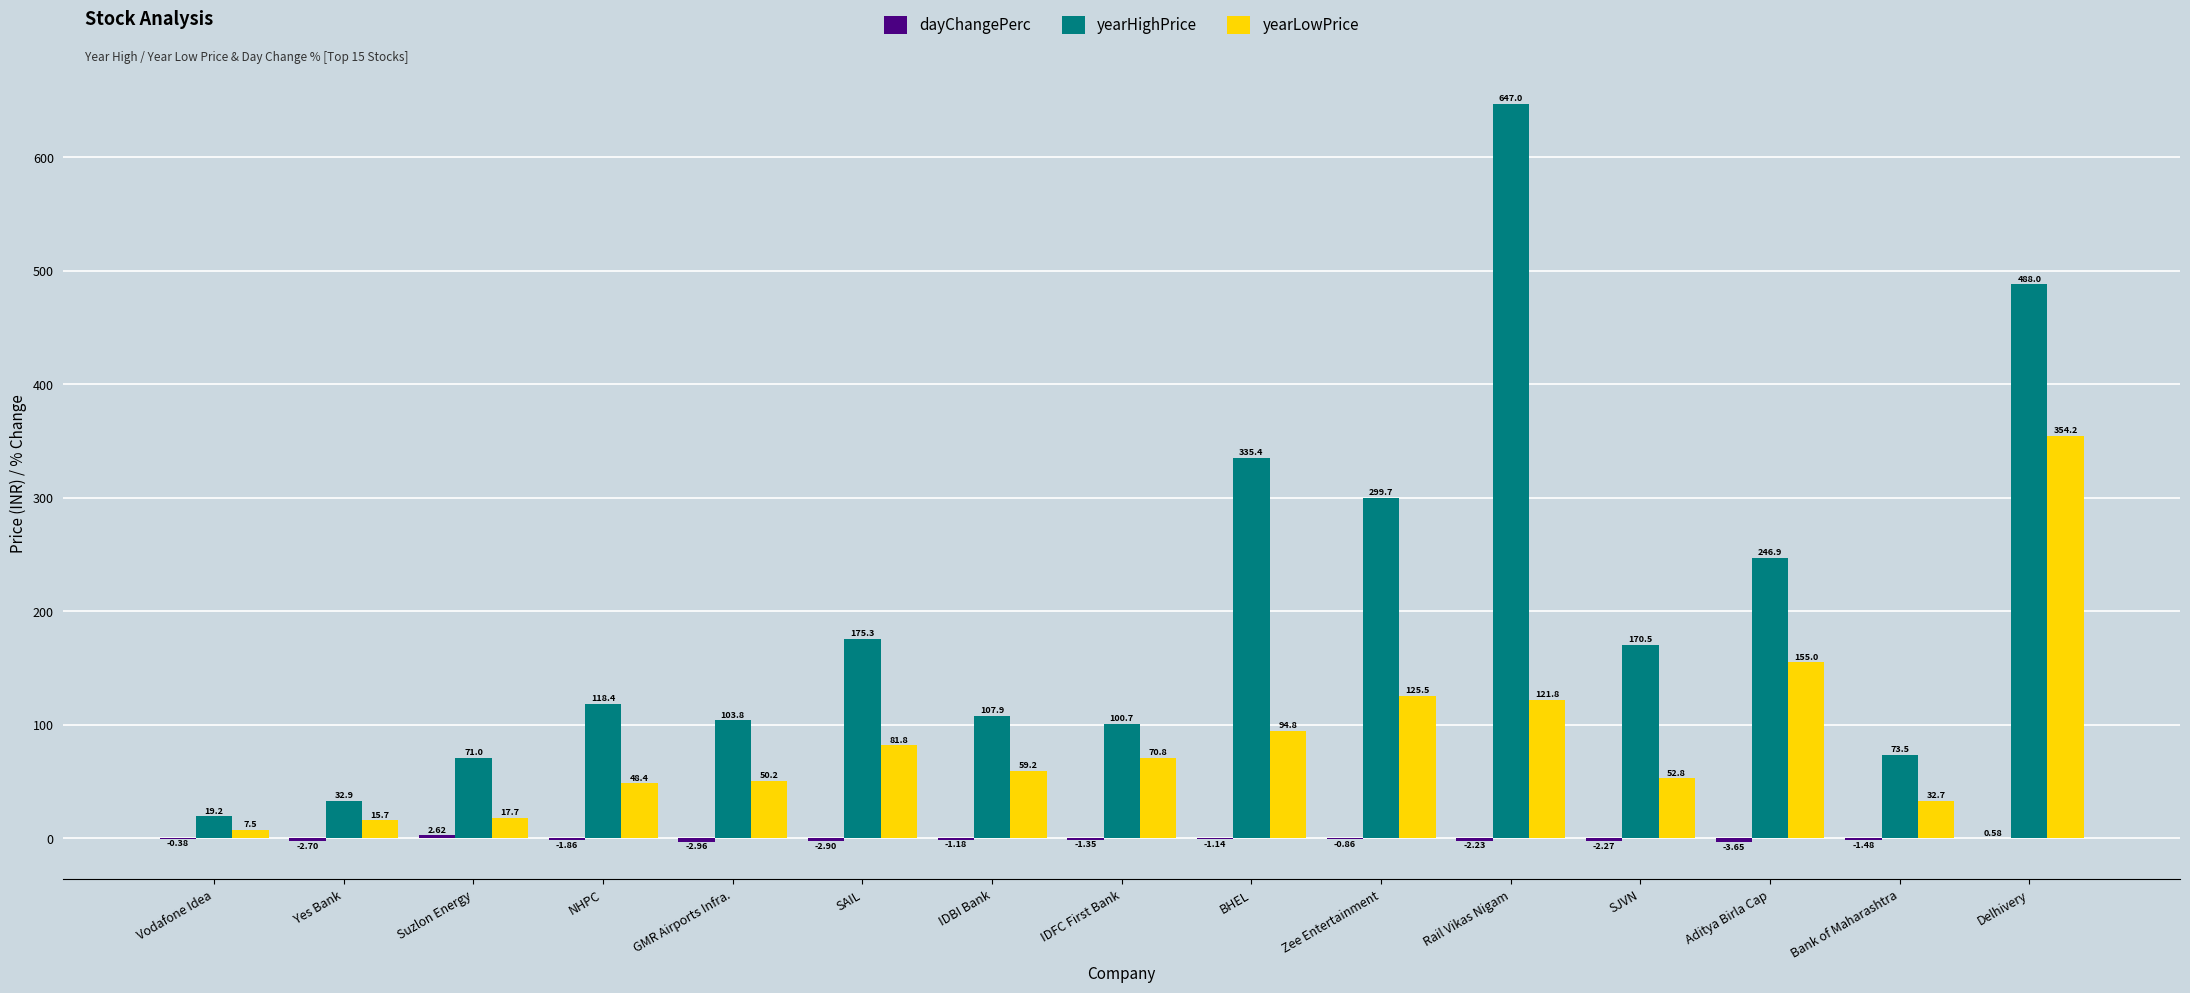

Where is yearLowPrice nearest to the value 180?

Aditya Birla Cap